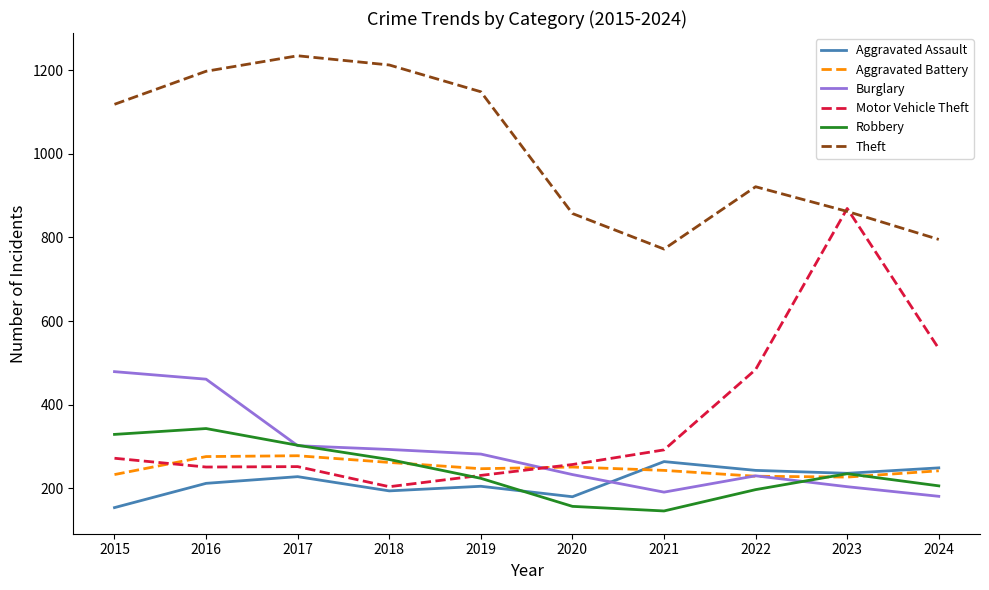

Where does the Burglary series first go above 282?

2015